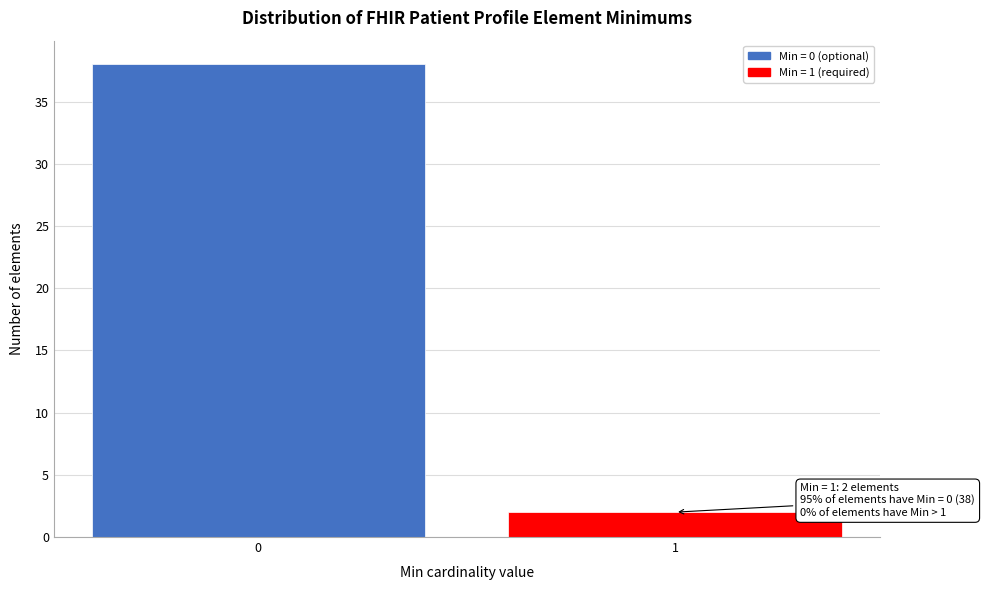

Reading left to right, what are all the values shown in this chart?

0=38	1=2